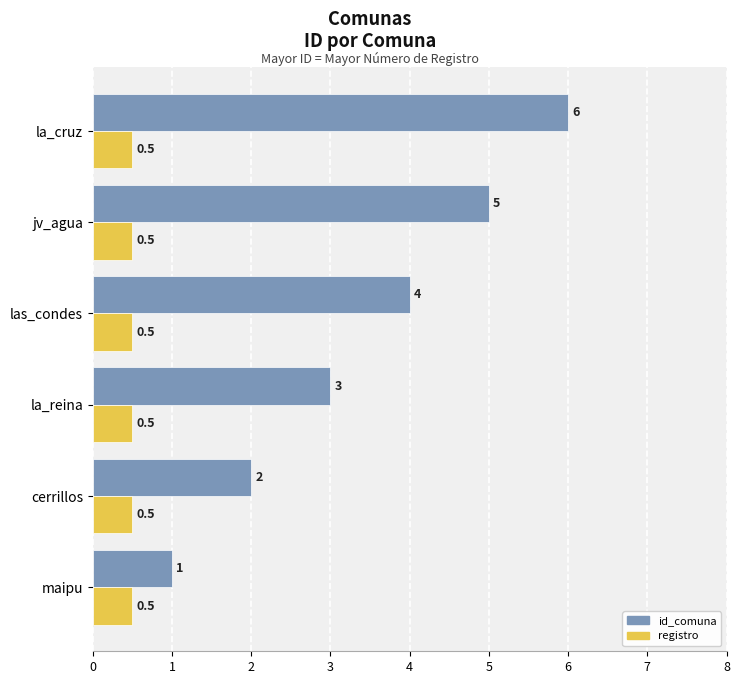

How many values in the id_comuna series are below 4?

3